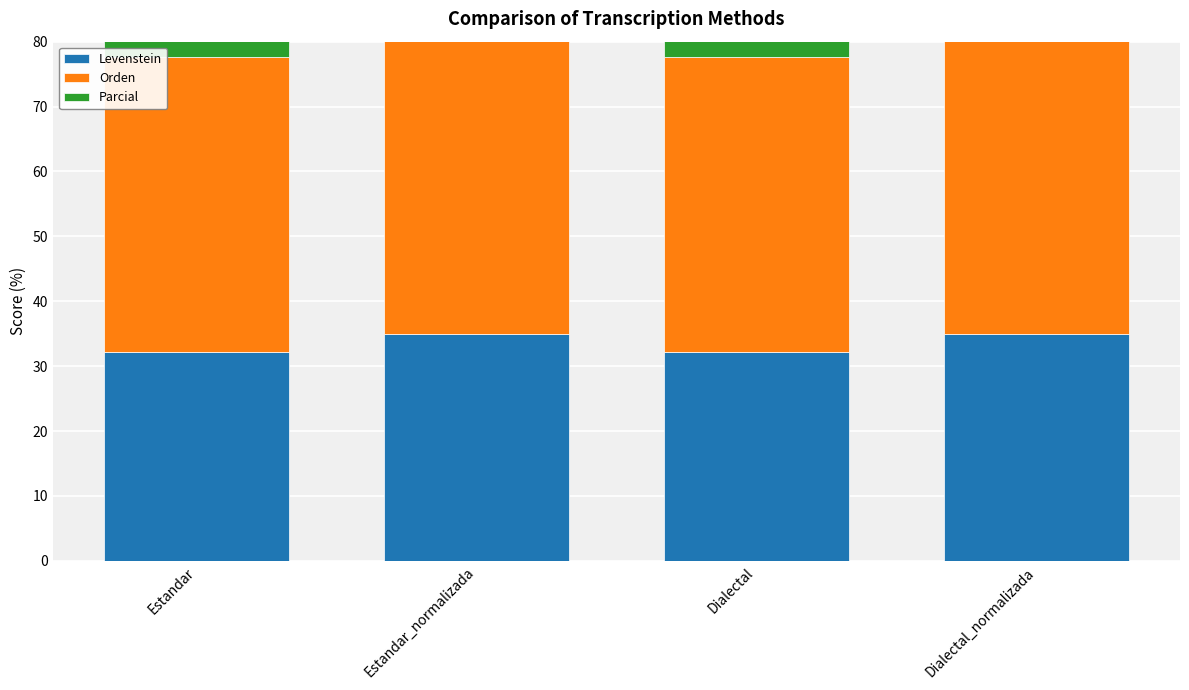

The Parcial series shows 59.8 at Dialectal. True or false?

True